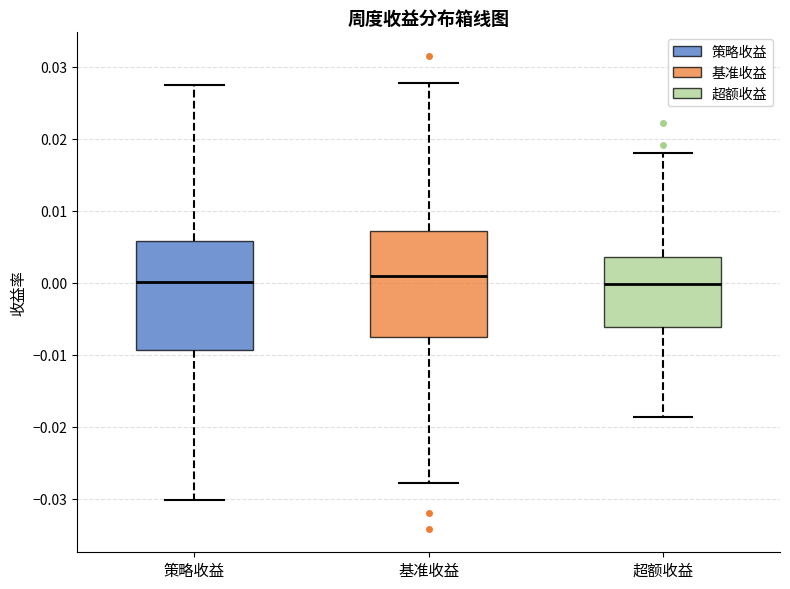

Reading left to right, transcribe this box plot: for each box, give where its median line is, the range the box spans, and where its two whiskers end, as read against the y-axis. The values are not printed on the chart, so give them approximately, as read against the axis.

策略收益: median 0.000, box -0.009 to 0.006, whiskers -0.030 to 0.027
基准收益: median 0.001, box -0.008 to 0.007, whiskers -0.028 to 0.028
超额收益: median 0.000, box -0.006 to 0.004, whiskers -0.019 to 0.018